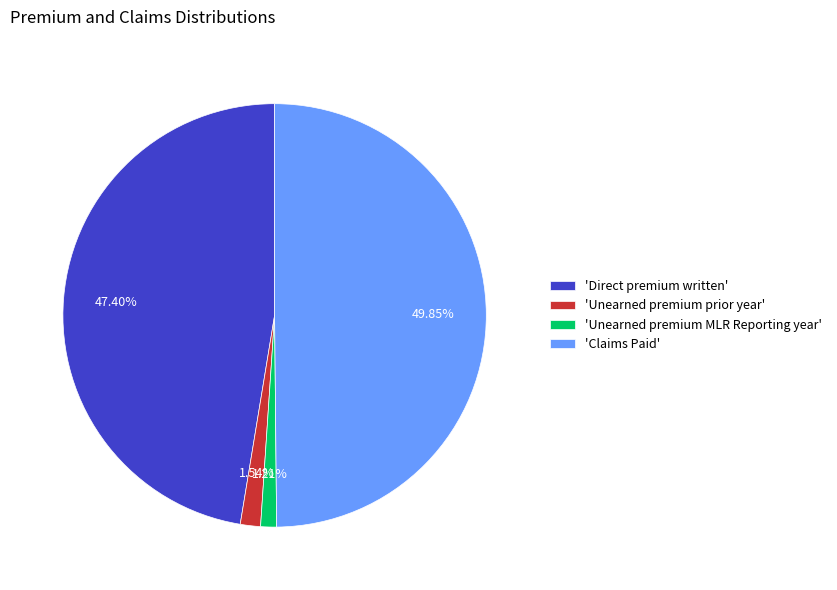

Is 'Unearned premium prior year' the majority of the pie?

No